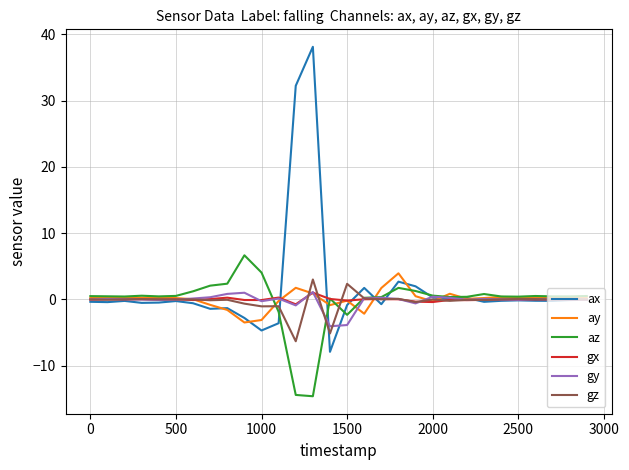

What is the smallest value displayed?

-14.6